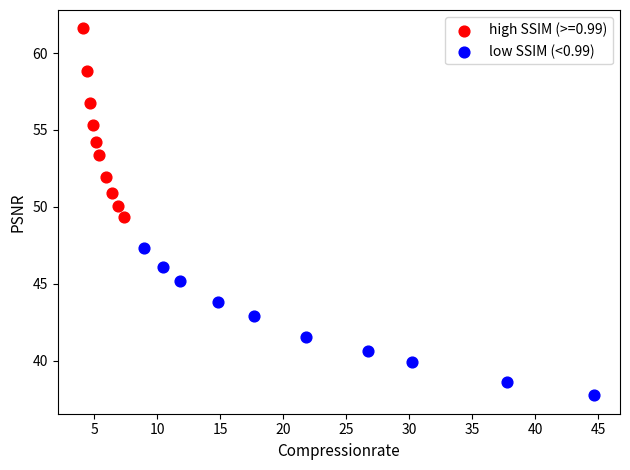

Which series reaches the maximum Y coordinate?

high SSIM (>=0.99)